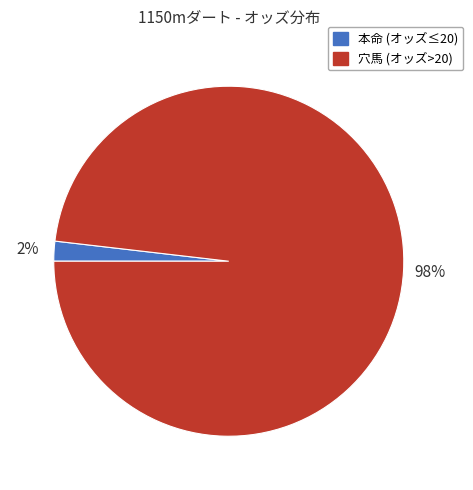

Does any single category account for the majority?

Yes